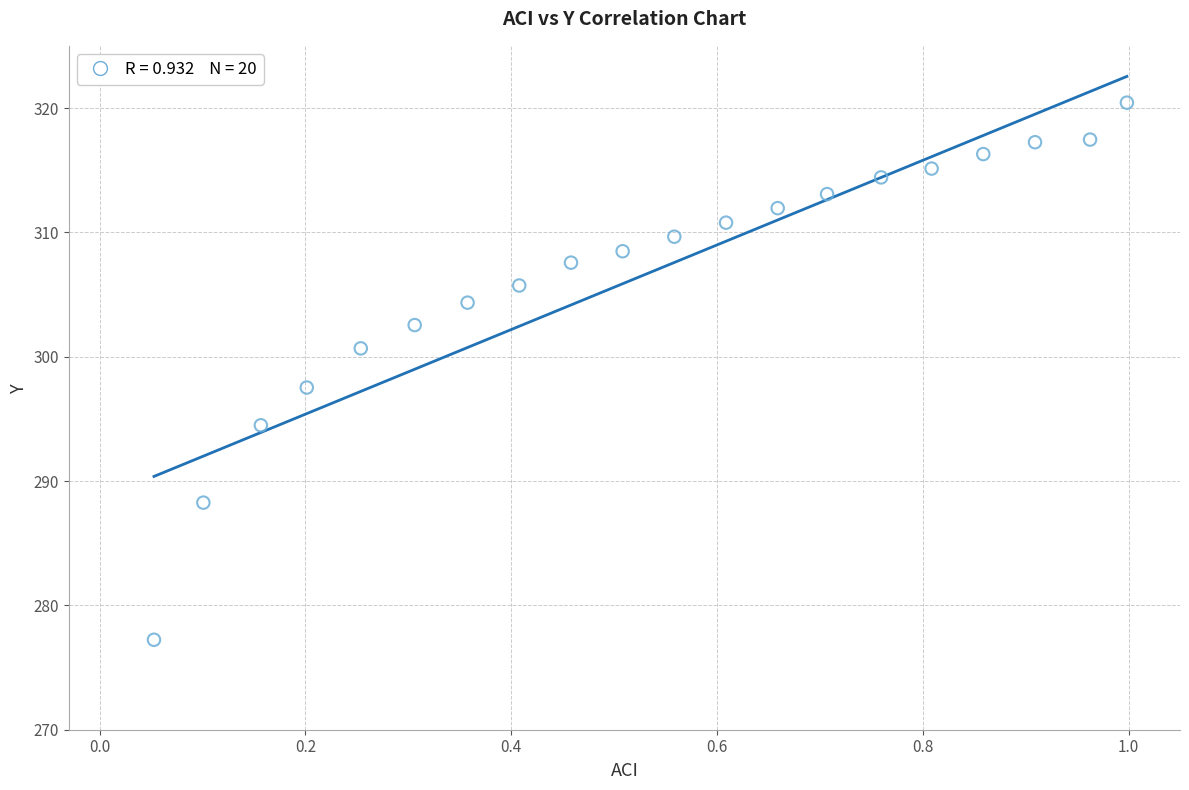

What is the range of Y values (max minus min)?

43.2